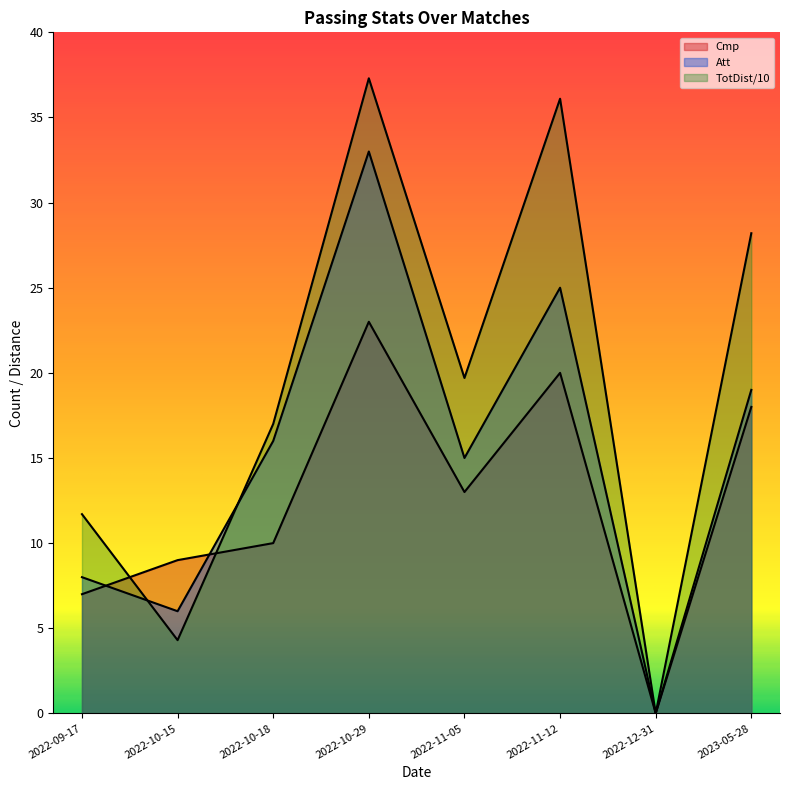

List the series in order of their peak value, lowest first.

Cmp, Att, TotDist